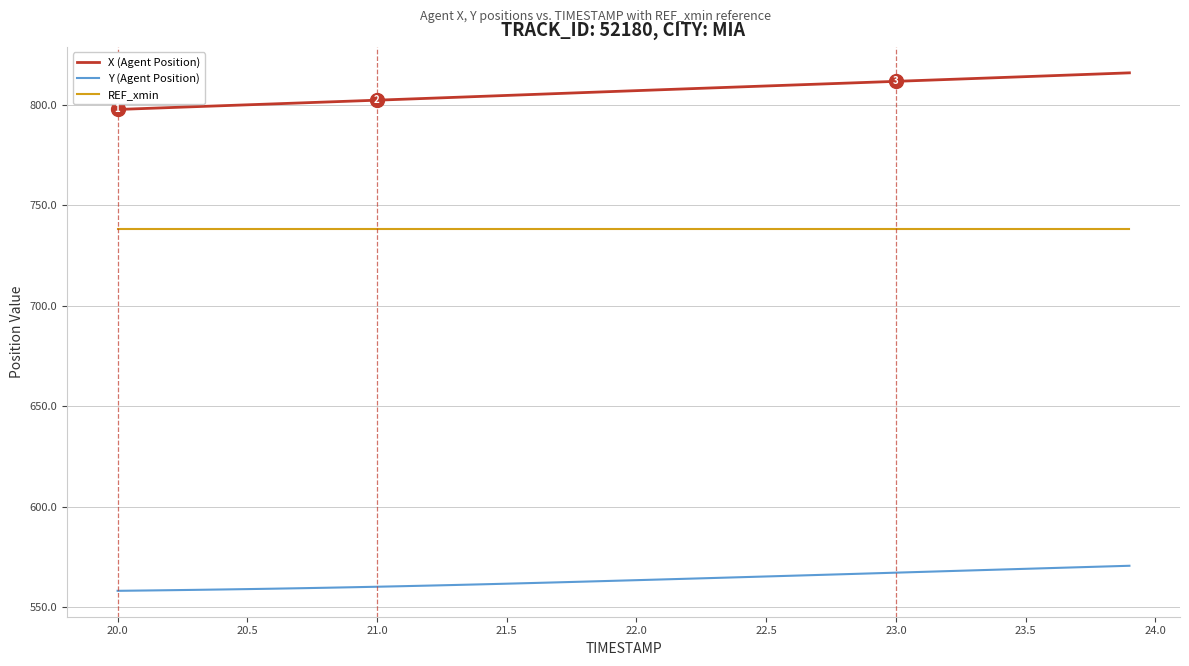

True or false: Y (Agent Position) and REF_xmin cross at least once.

False